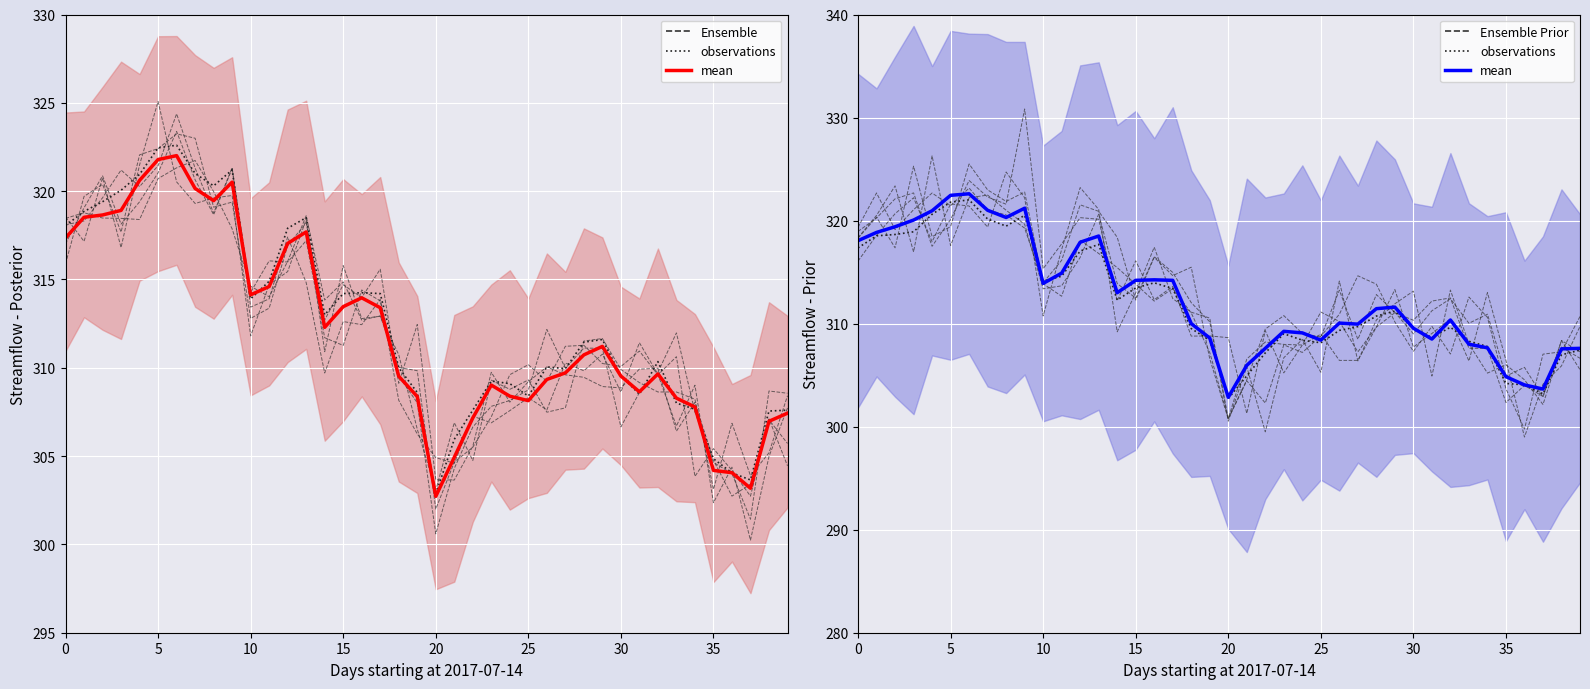

The value of observations at 27 is 309.7. True or false?

True